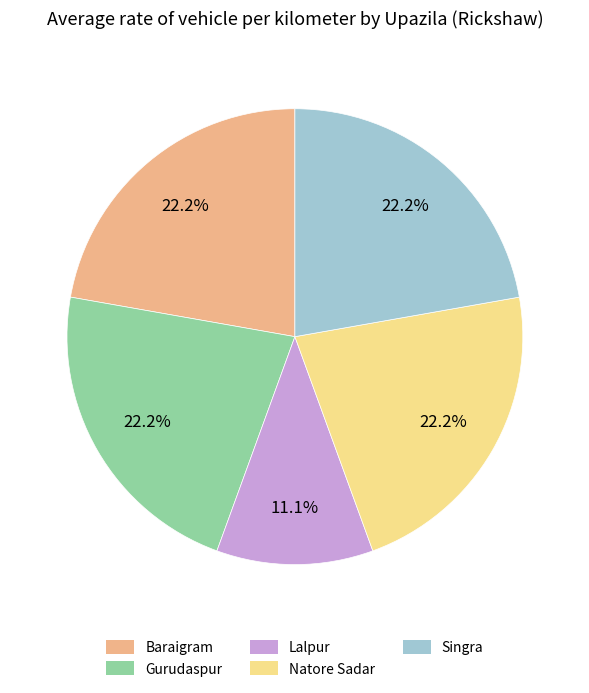

Which slice is the smallest?

Lalpur